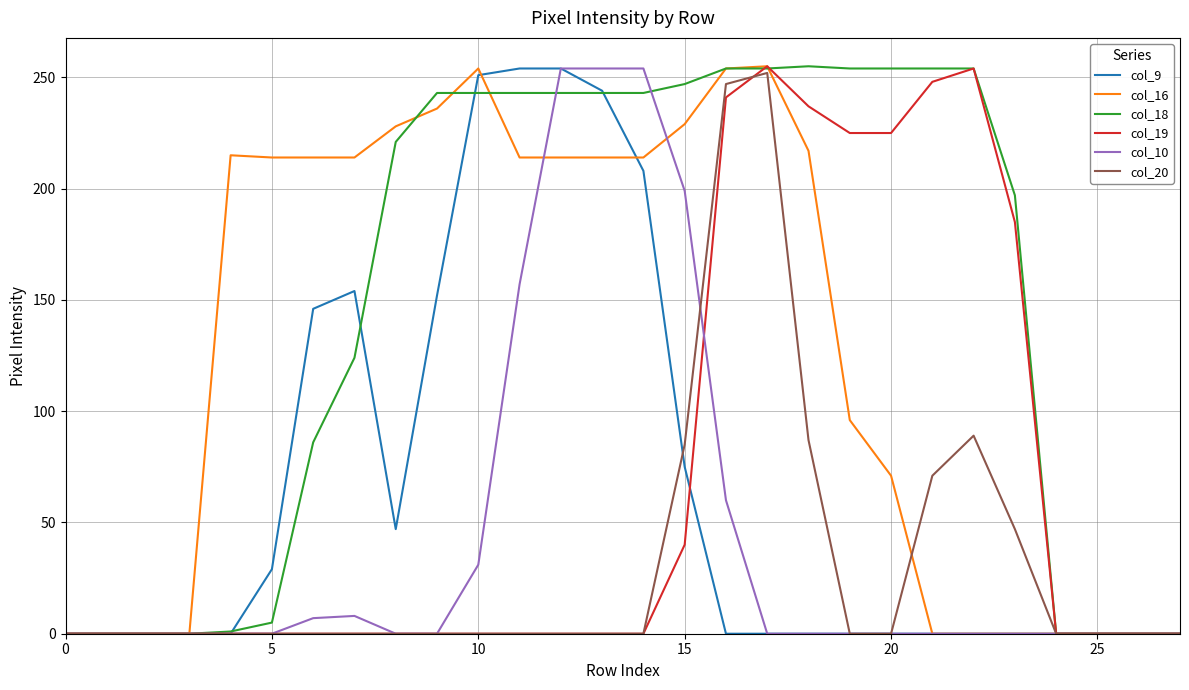

What are all the series names shown in the legend?

col_9, col_16, col_18, col_19, col_10, col_20